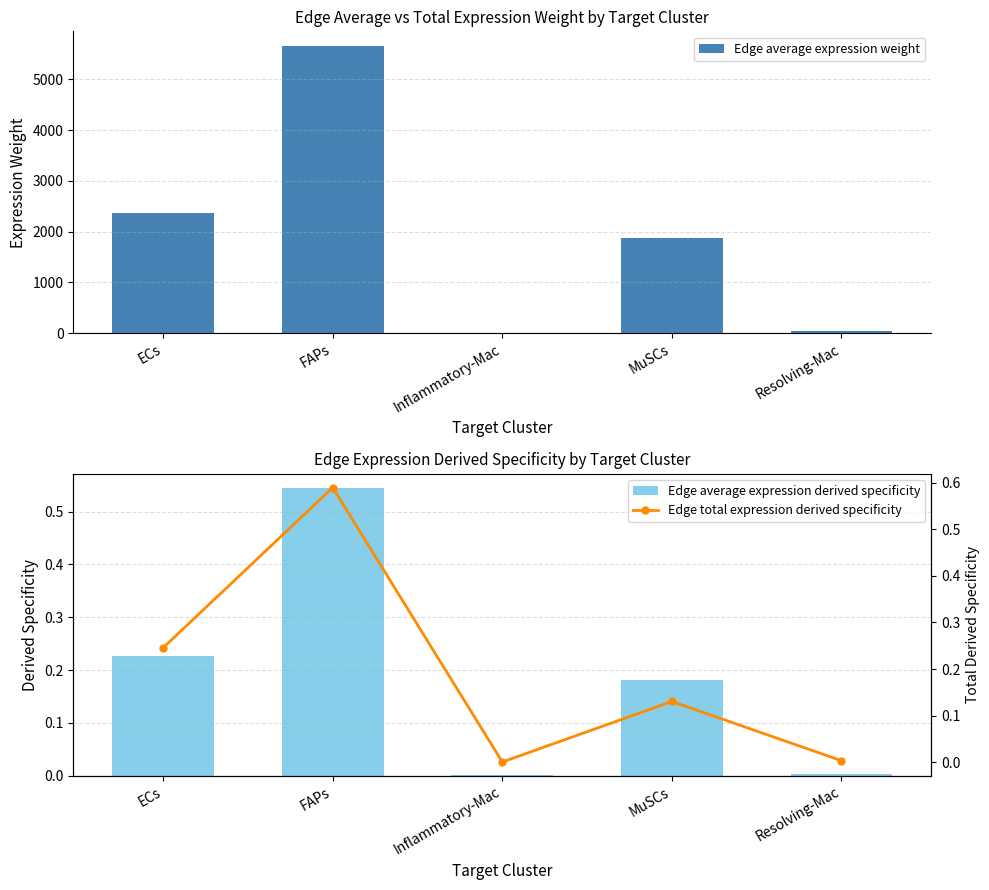

What position from the left is Inflammatory-Mac?

3